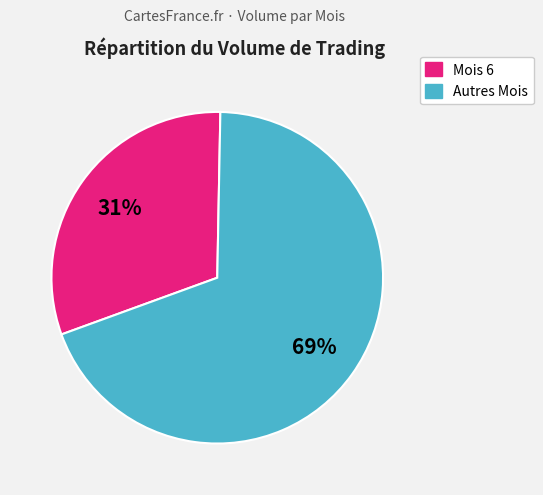

Is there any slice that represents more than half of the pie?

Yes